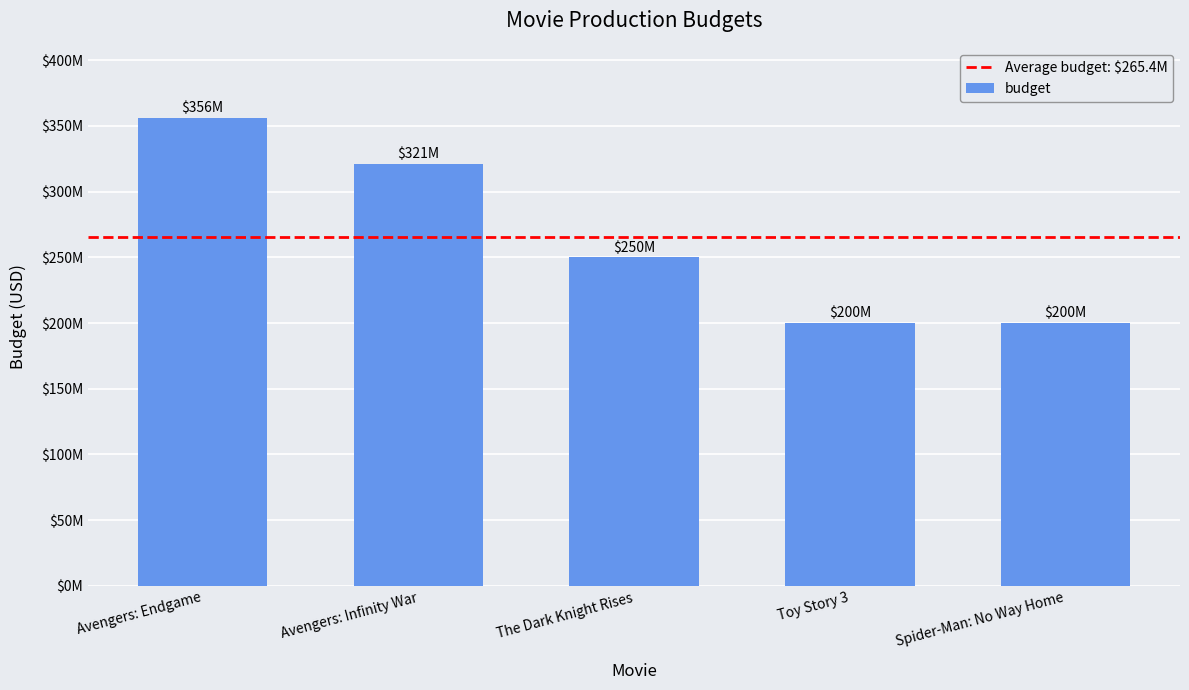

Between The Dark Knight Rises and Toy Story 3, which is larger?

The Dark Knight Rises